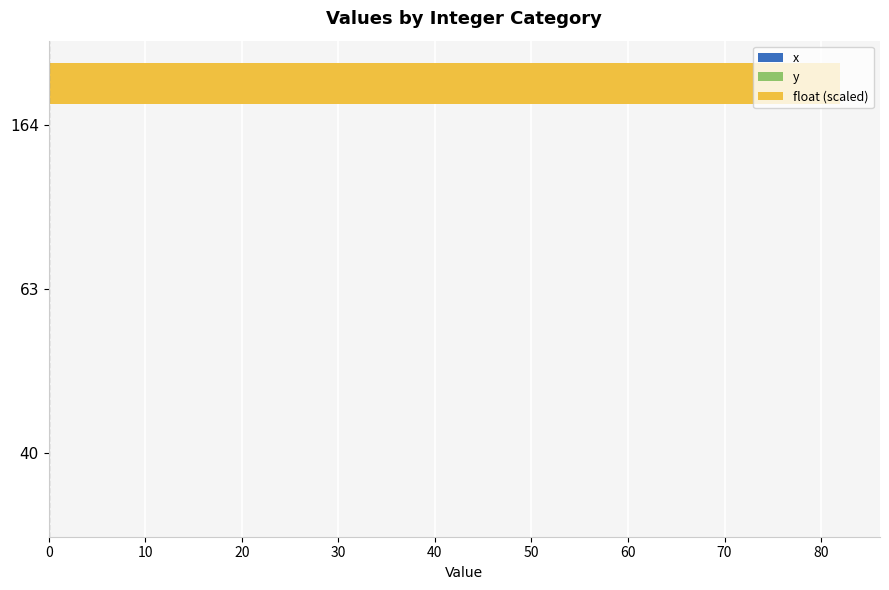

The value at 164 is 82.0. True or false?

True